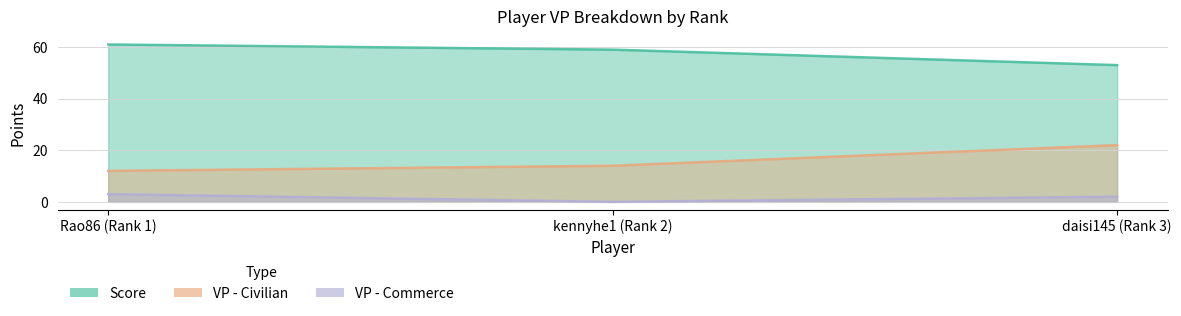

Reading right to left, transcribe all the data shown in this chart.

Score: daisi145 (Rank 3)=53	kennyhe1 (Rank 2)=59	Rao86 (Rank 1)=61
VP - Civilian: daisi145 (Rank 3)=22	kennyhe1 (Rank 2)=14	Rao86 (Rank 1)=12
VP - Commerce: daisi145 (Rank 3)=2	kennyhe1 (Rank 2)=0	Rao86 (Rank 1)=3